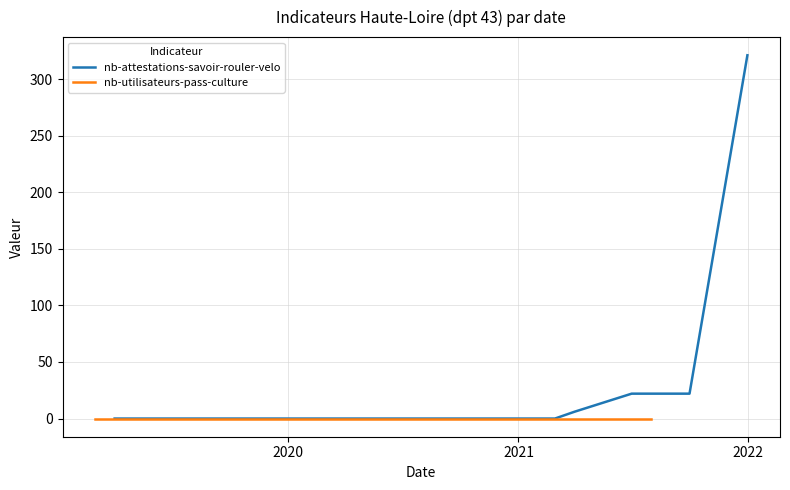

Count the number of values greater than 0.

4